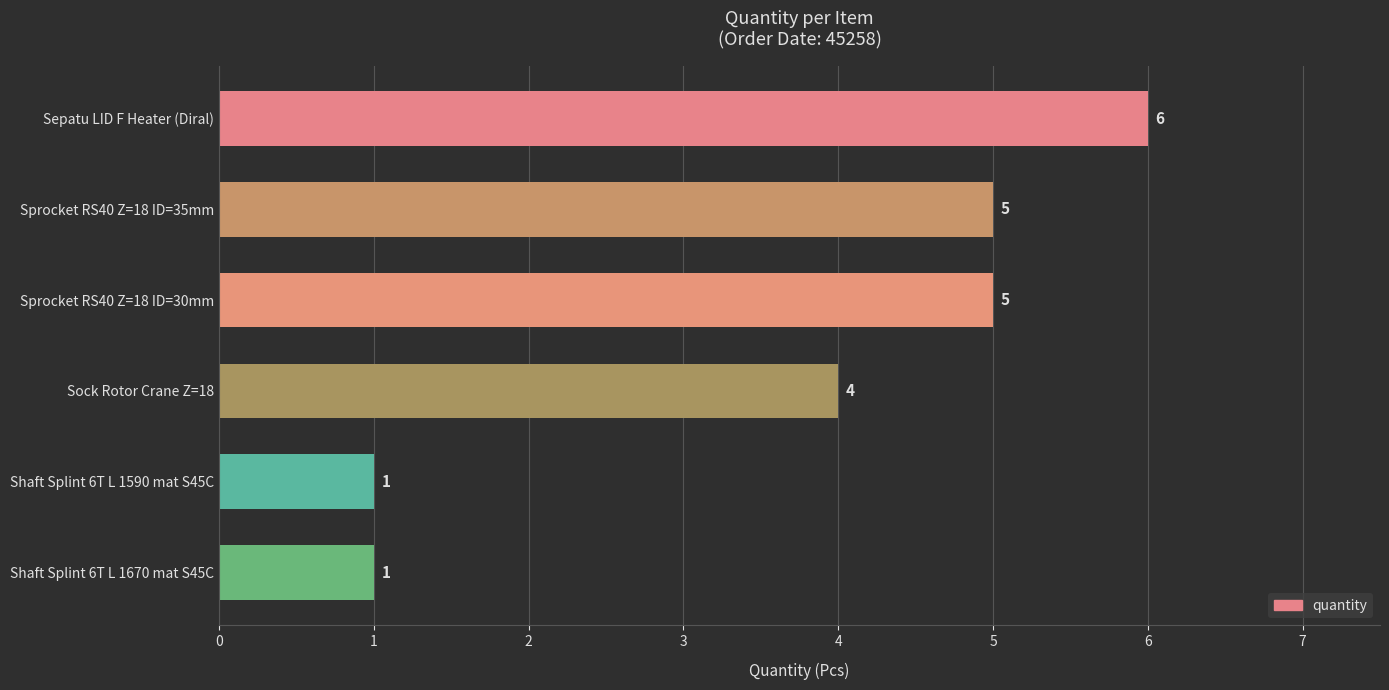

Count the values in the range 1 to 5.

5